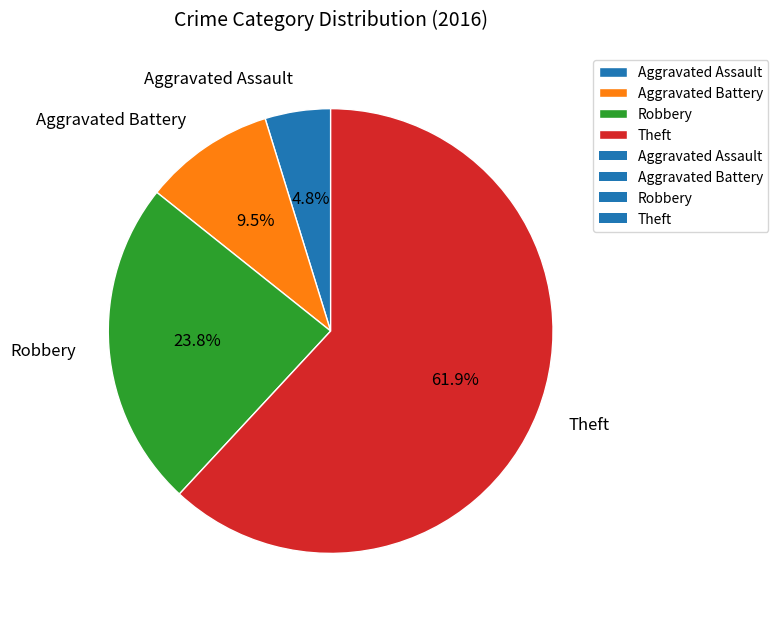

What percentage is NOT represented by Aggravated Assault?

95.2%